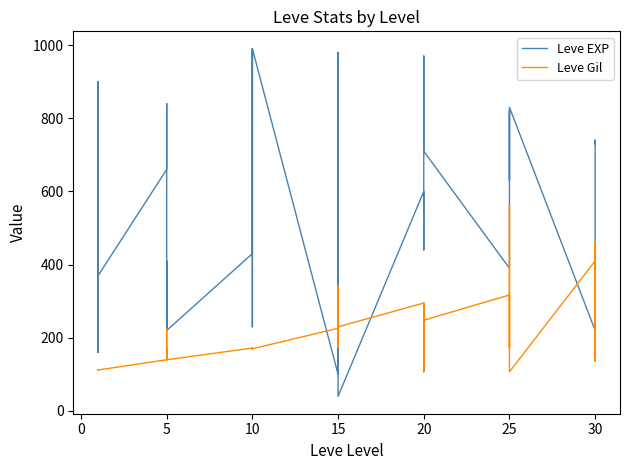

Reading right to left, transcribe all the data shown in this chart.

Leve EXP: 730	740	230	220	830	630	820	490	460	390	710	970	600	600	440	600	40	980	920	110	910	100	990	430	990	230	330	430	220	220	410	220	840	660	370	900	160	160	900	630
Leve Gil: 438	136	460	410	107	562	336	172	290	317	248	108	295	232	107	295	230	343	230	295	174	226	170	172	170	170	170	172	140	170	140	140	224	140	112	112	113	113	112	112